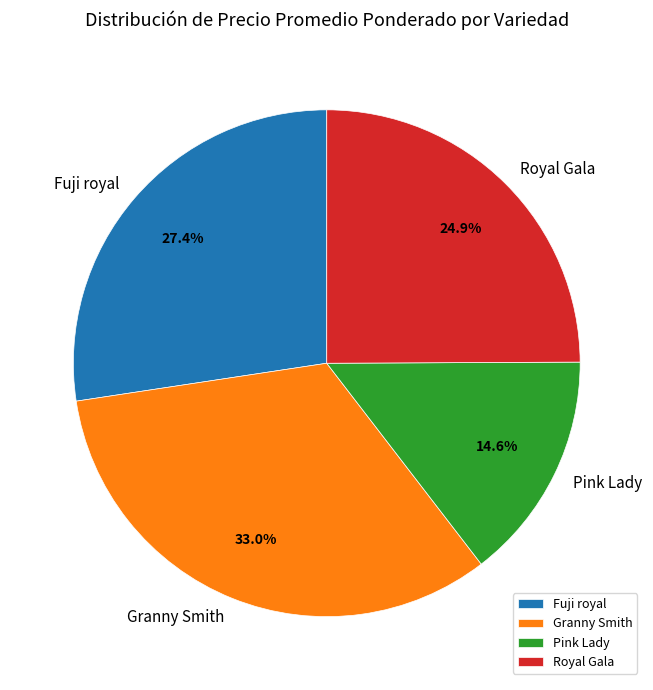

Approximately how many times larger is the value at Granny Smith compared to Fuji royal?

1.2